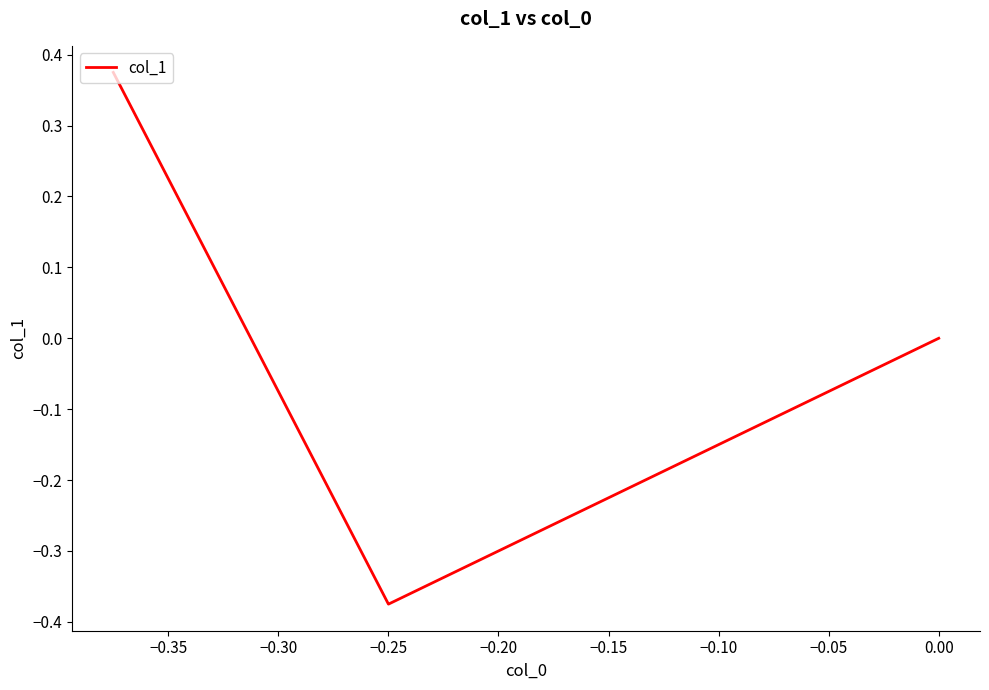

How many series are shown in this chart?

1